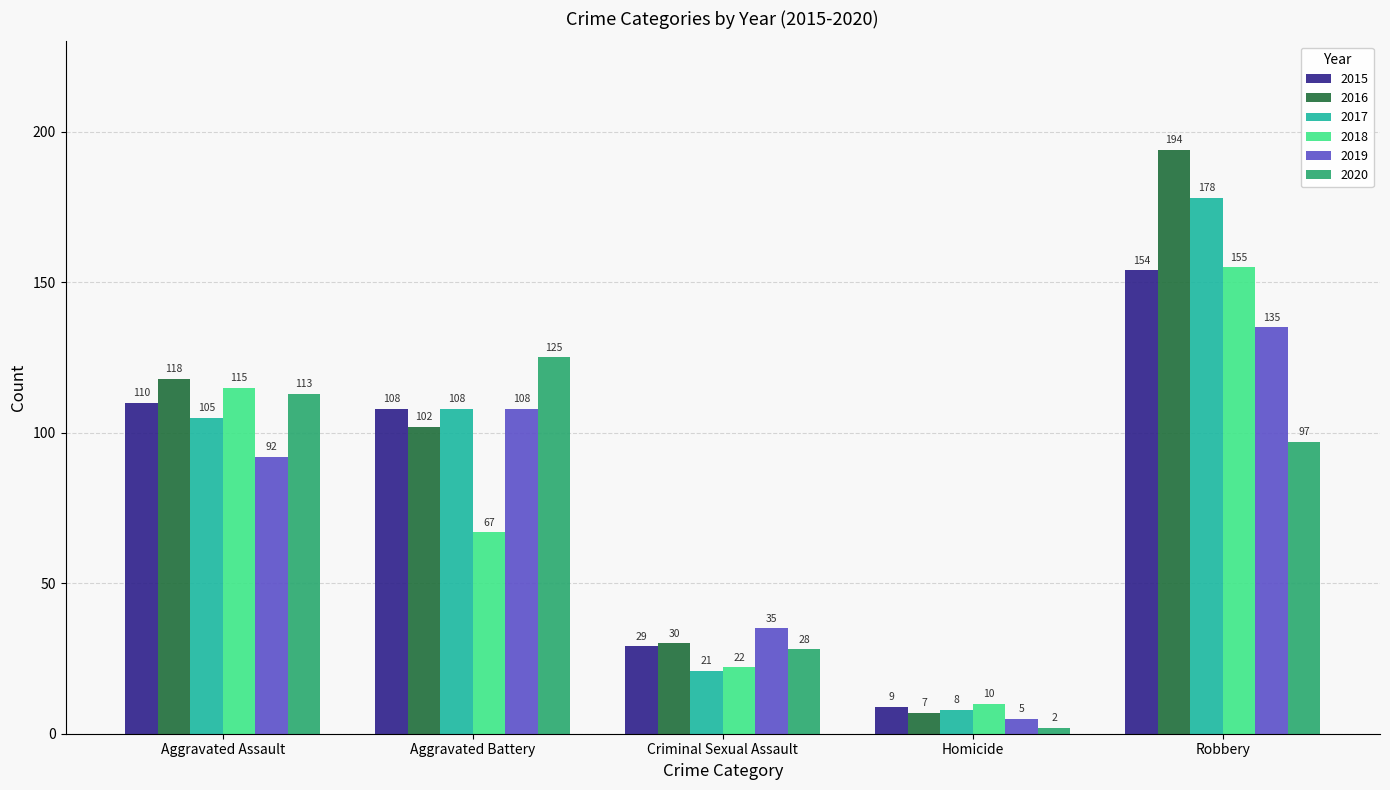

What is the difference between the maximum and minimum values in the 2020 series?

123